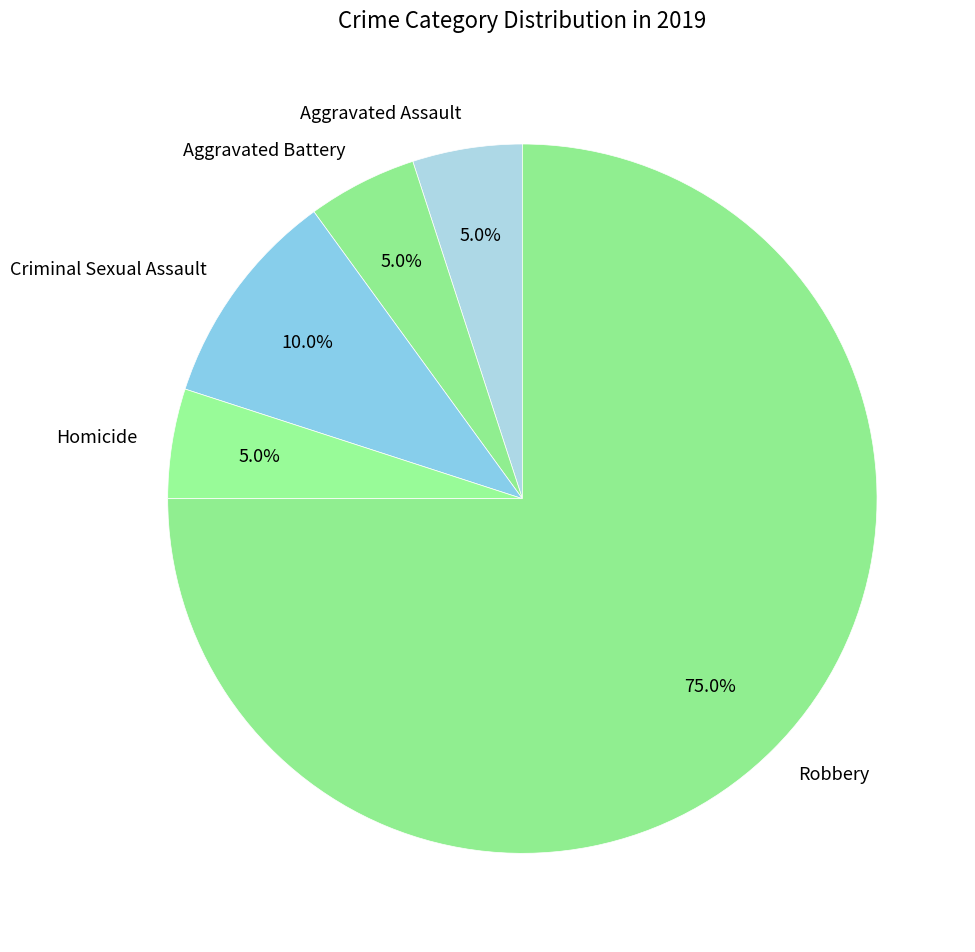

To the nearest percent, what is the average slice percentage?

20%